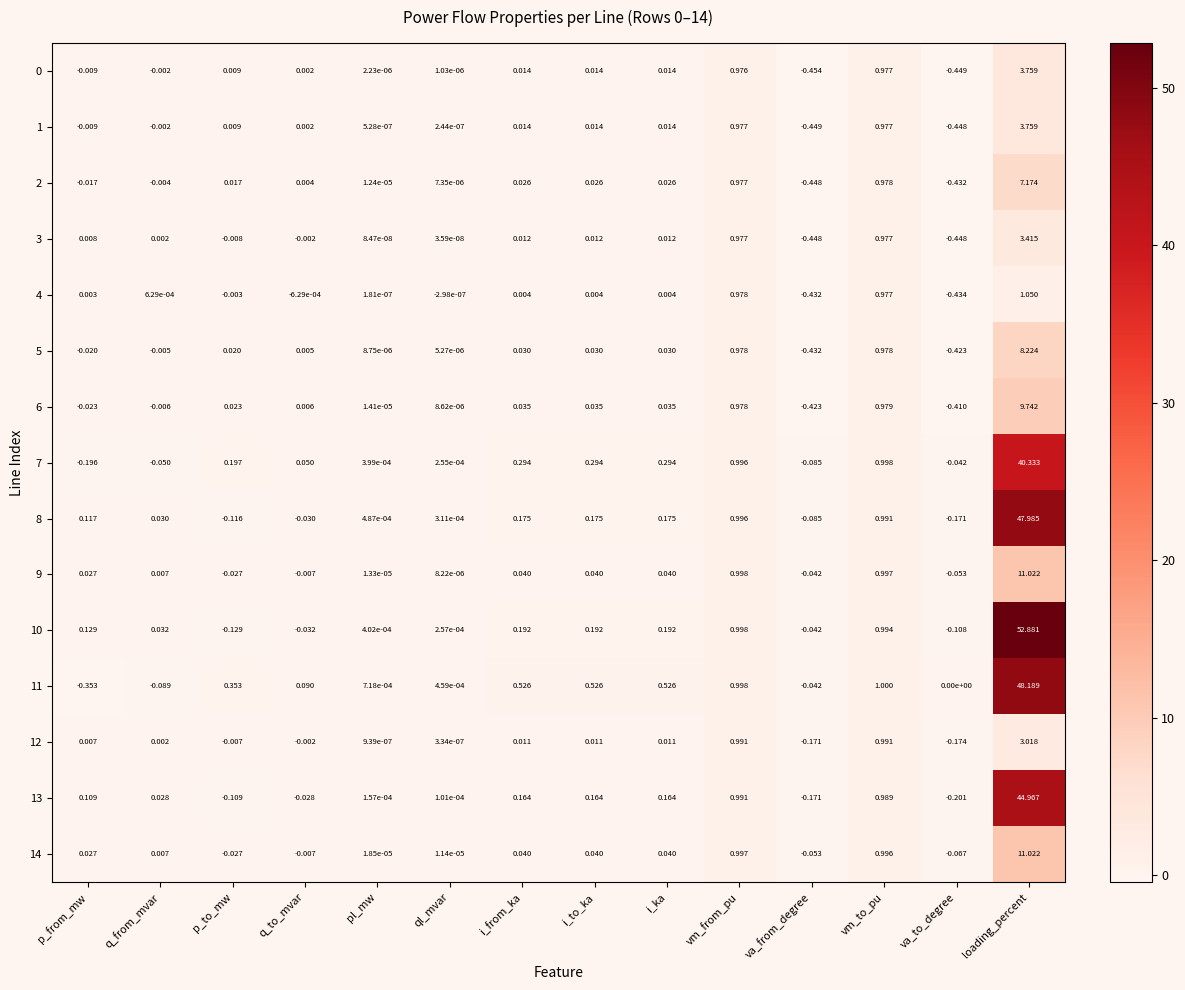

At which label does 4 first exceed 0?

p_from_mw